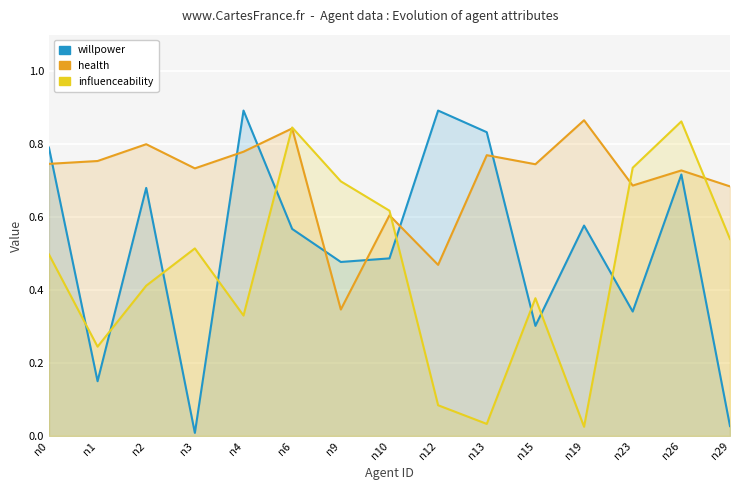

Where is the first local maximum for influenceability?

n3